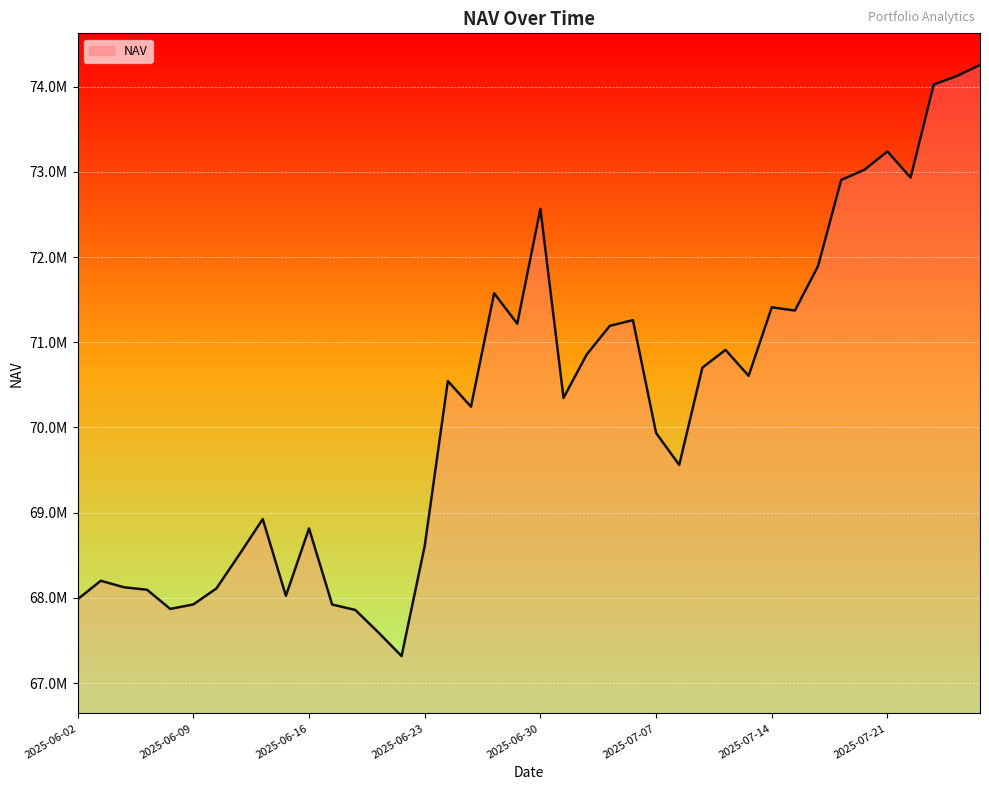

List the labels in order of value, smallest first.

2025-06-20, 2025-06-19, 2025-06-18, 2025-06-06, 2025-06-17, 2025-06-09, 2025-06-02, 2025-06-13, 2025-06-05, 2025-06-10, 2025-06-04, 2025-06-03, 2025-06-11, 2025-06-23, 2025-06-16, 2025-06-12, 2025-07-08, 2025-07-07, 2025-06-25, 2025-07-01, 2025-06-24, 2025-07-11, 2025-07-09, 2025-07-02, 2025-07-10, 2025-07-03, 2025-06-27, 2025-07-04, 2025-07-15, 2025-07-14, 2025-06-26, 2025-07-16, 2025-06-30, 2025-07-17, 2025-07-22, 2025-07-18, 2025-07-21, 2025-07-23, 2025-07-24, 2025-07-25